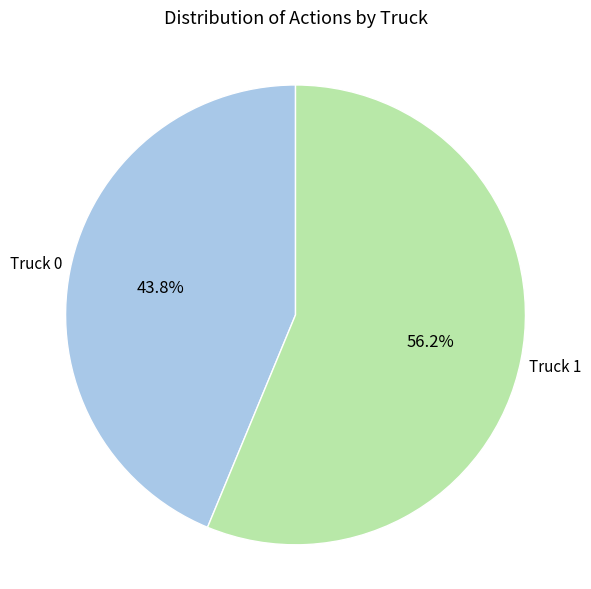

How many segments does this pie chart have?

2